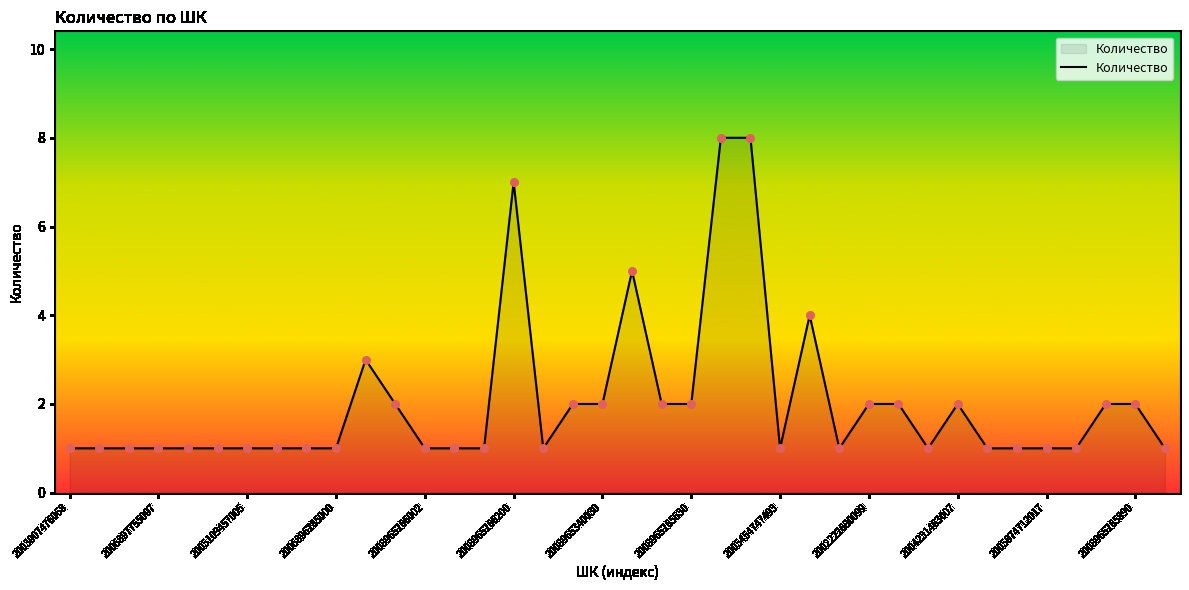

What is the difference between the maximum and minimum values?

7